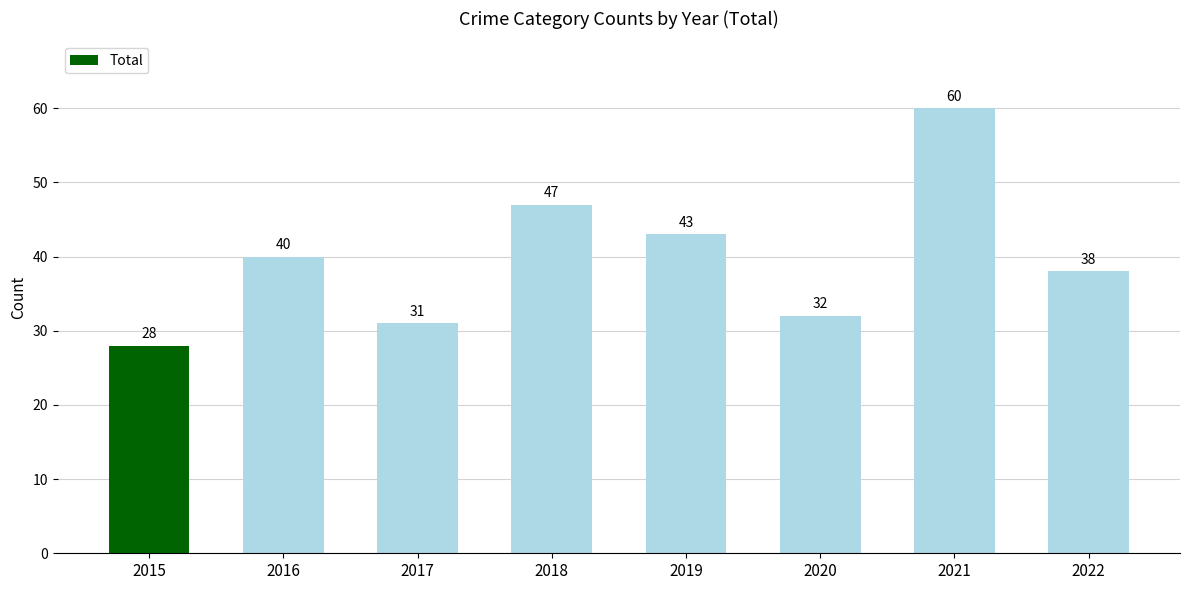

What is the difference between the second highest and minimum values?

19